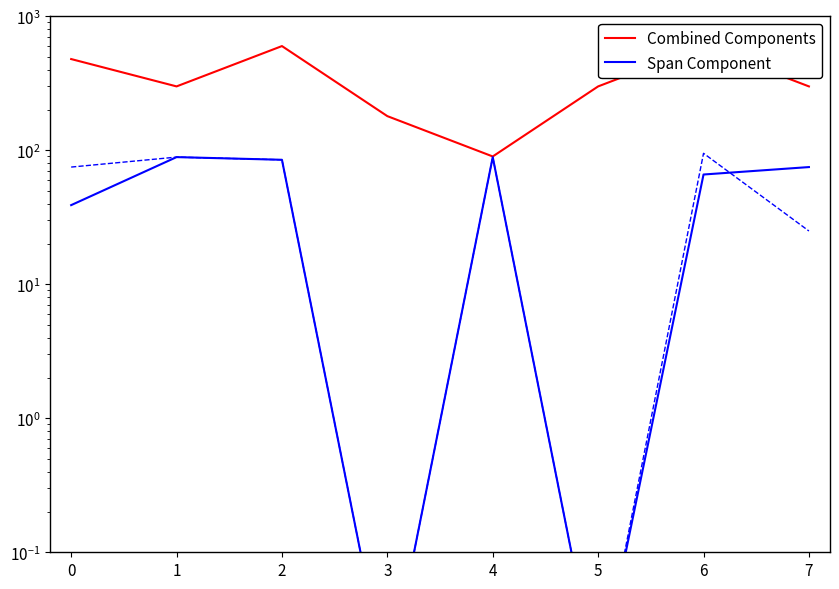

List the series in order of their overall mean, highest first.

Combined Components, Span Component